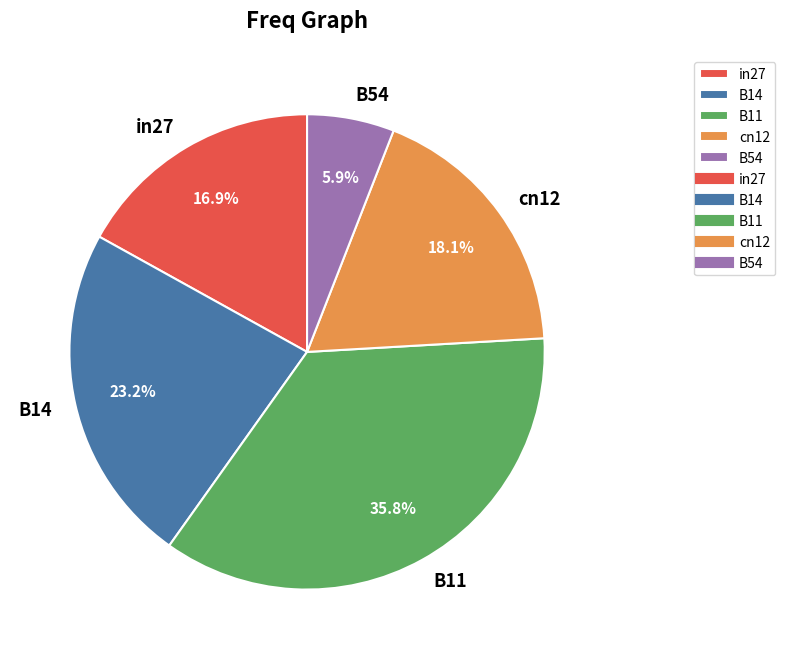

How many slices are in this pie chart?

5